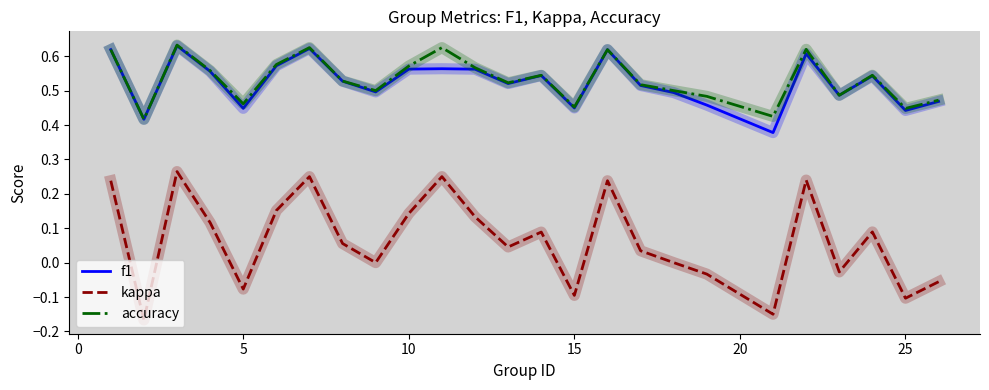

True or false: kappa and accuracy intersect in this chart.

False